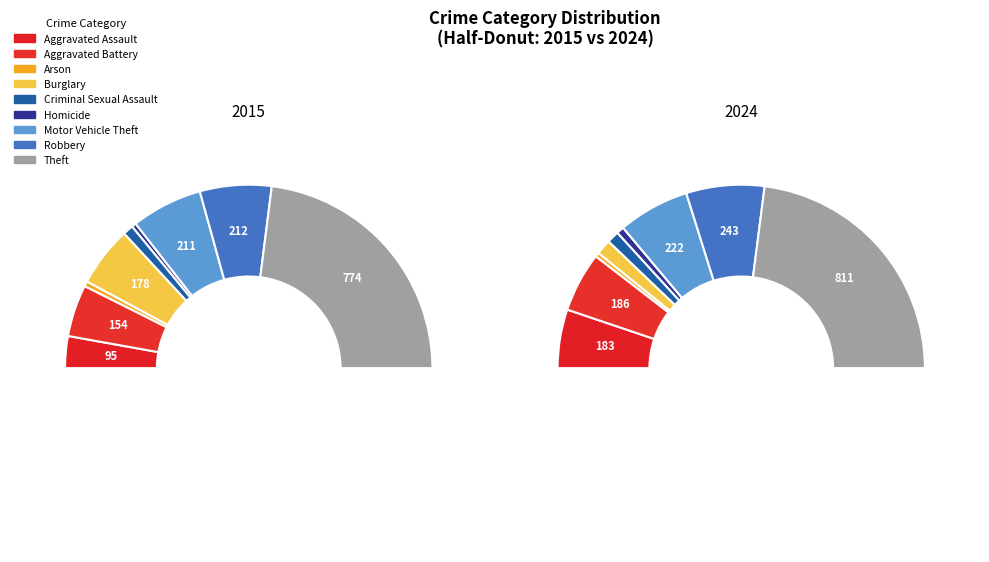

What percentage is NOT represented by 4?

97.8%